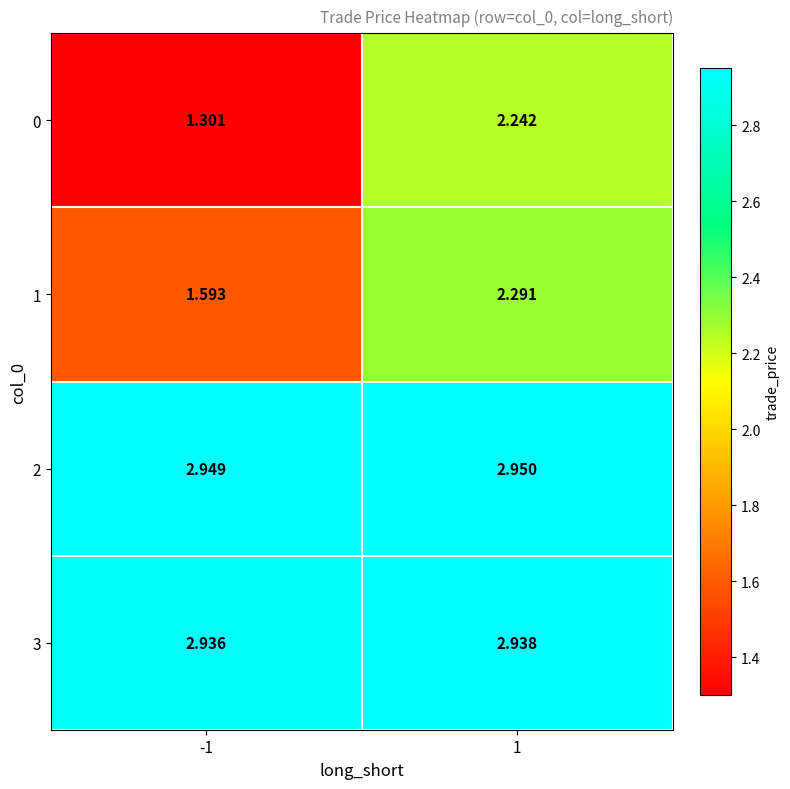

Is the value of 2 at -1 greater than the value of 3 at 1?

Yes